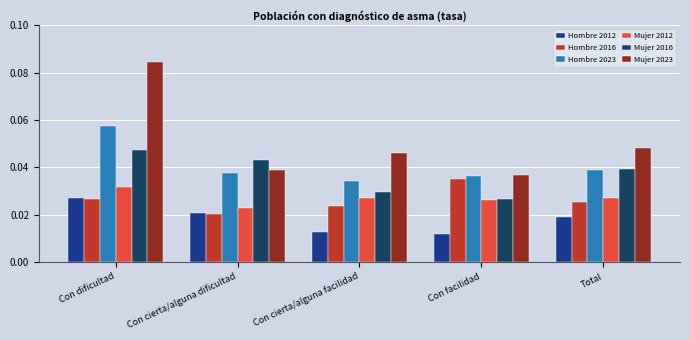

Is it true that Mujer 2012 equals 0.1 at Con dificultad?

False